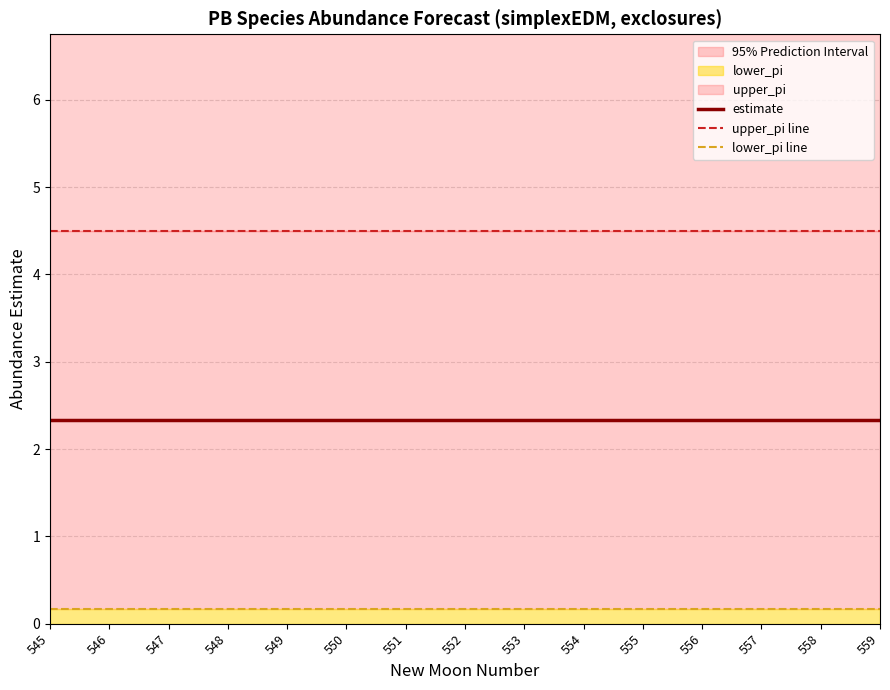

Which has a higher value, 552 or 555?

552